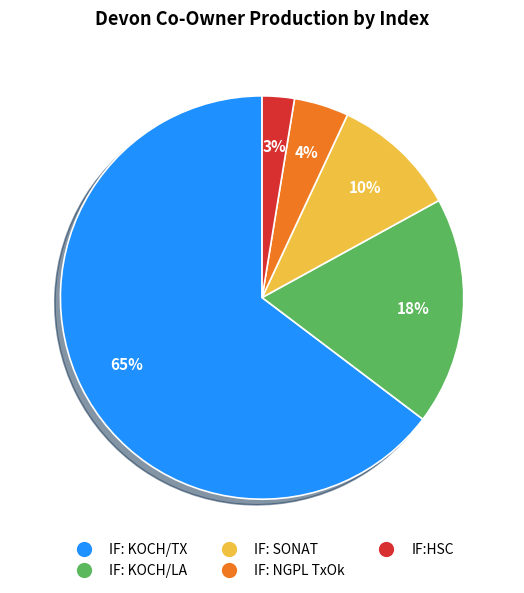

Between IF:HSC and IF: KOCH/LA, which is larger?

IF: KOCH/LA